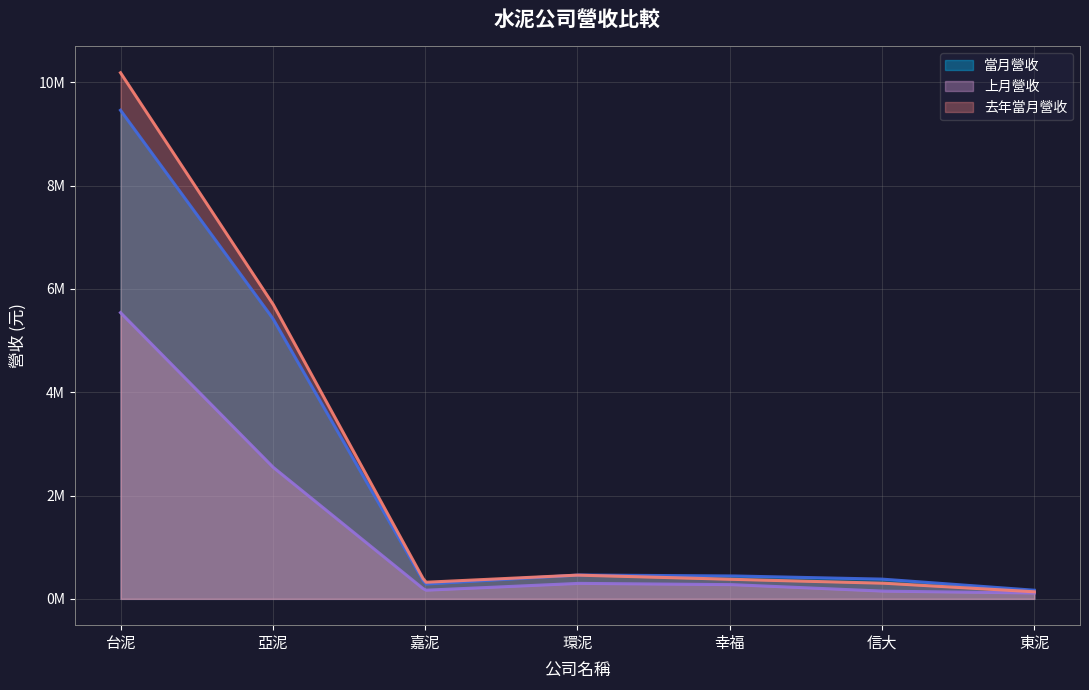

What is the difference between the 當月營收 values at 亞泥 and 台泥?

4029216